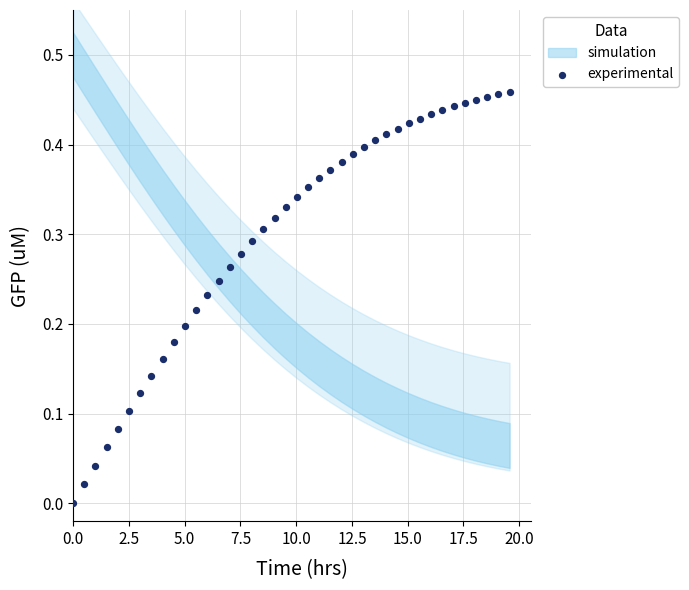

What is the range of X values (max minus min)?

19.6